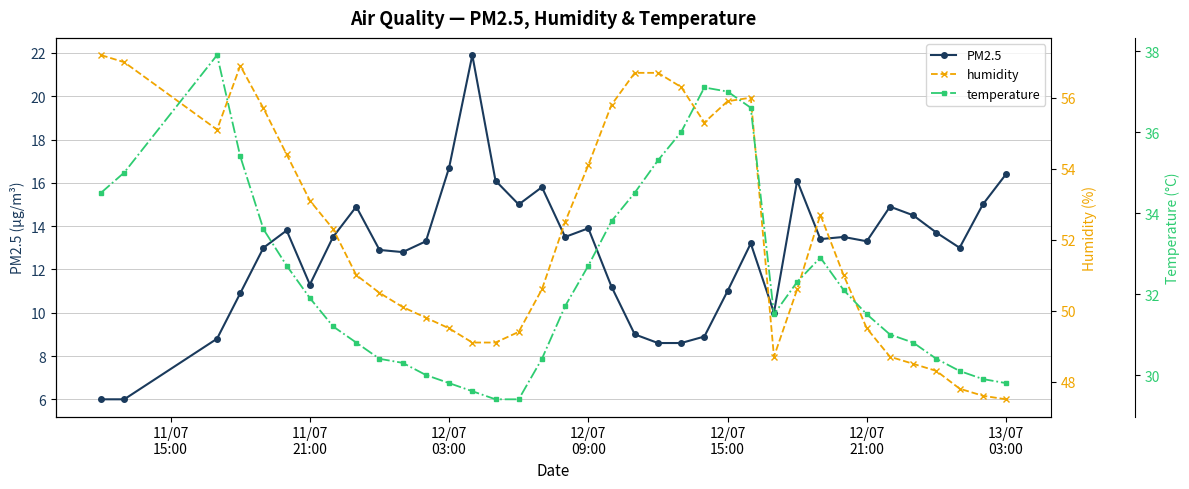

True or false: PM2.5 has more than 0 interior local peaks.

True